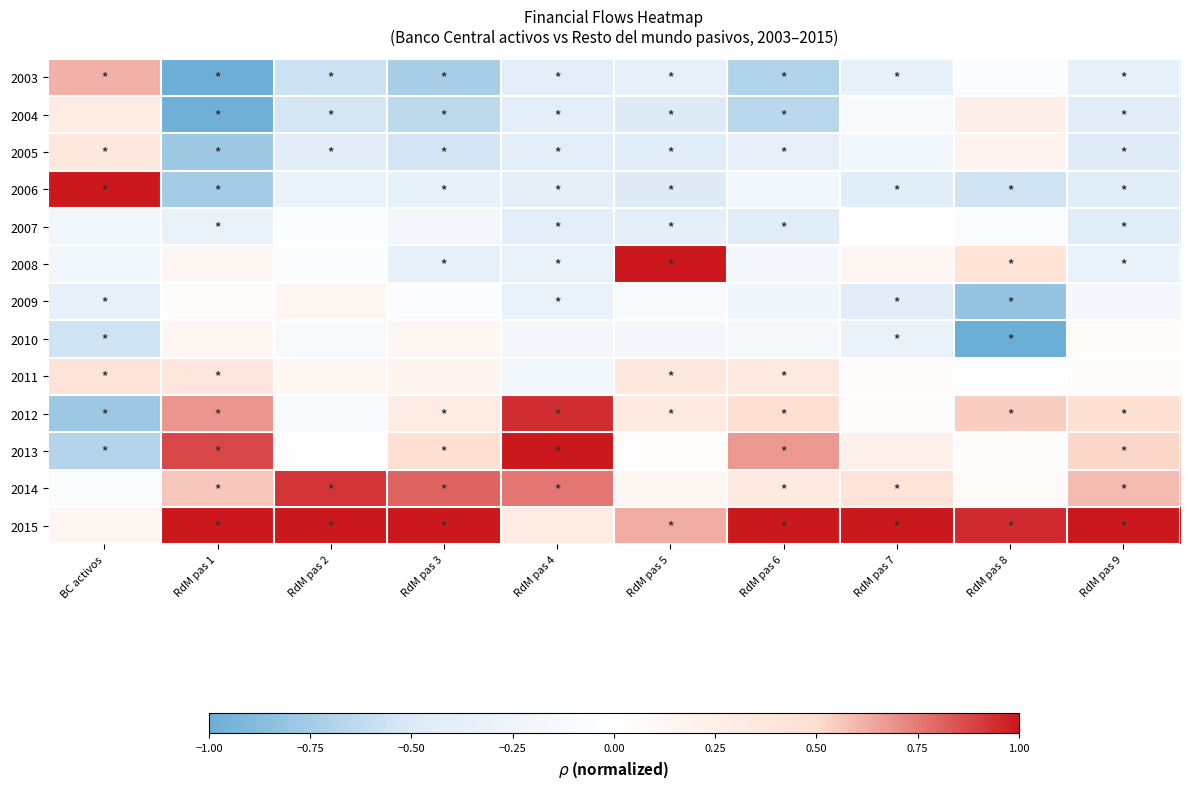

How many categories are shown in the chart?

10